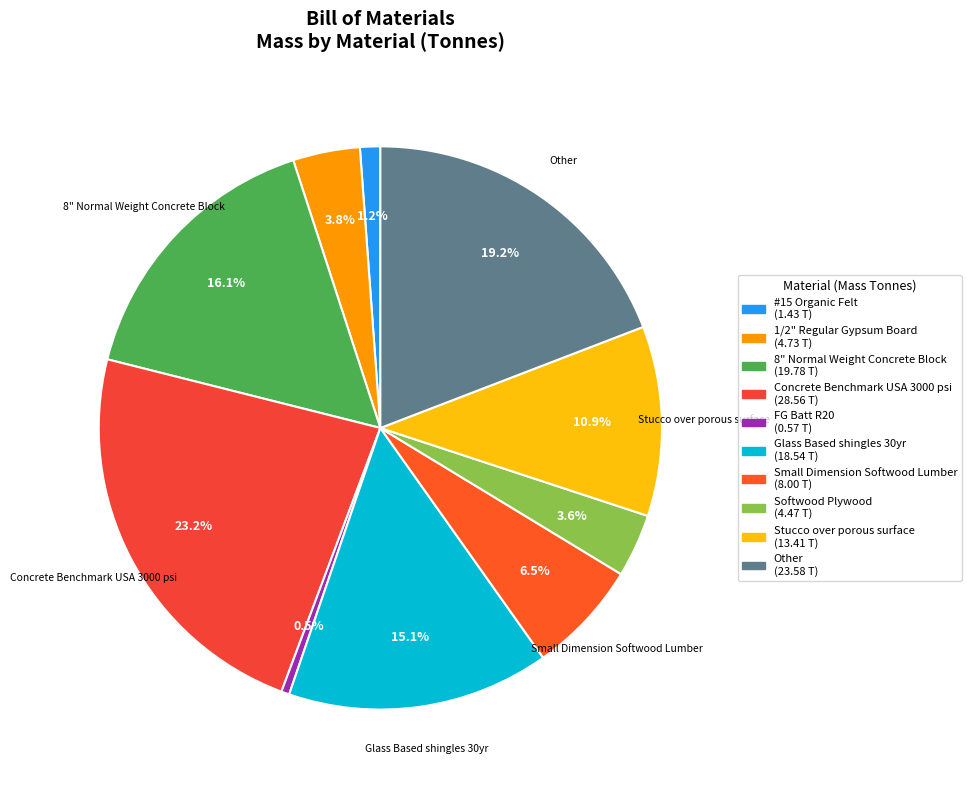

How many segments does this pie chart have?

10